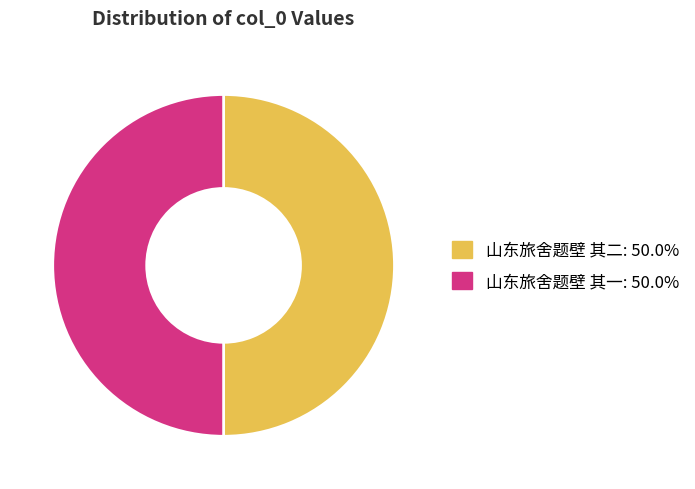

Approximately how many times larger is the value at 山东旅舍题壁 其一 compared to 山东旅舍题壁 其二?

1.0